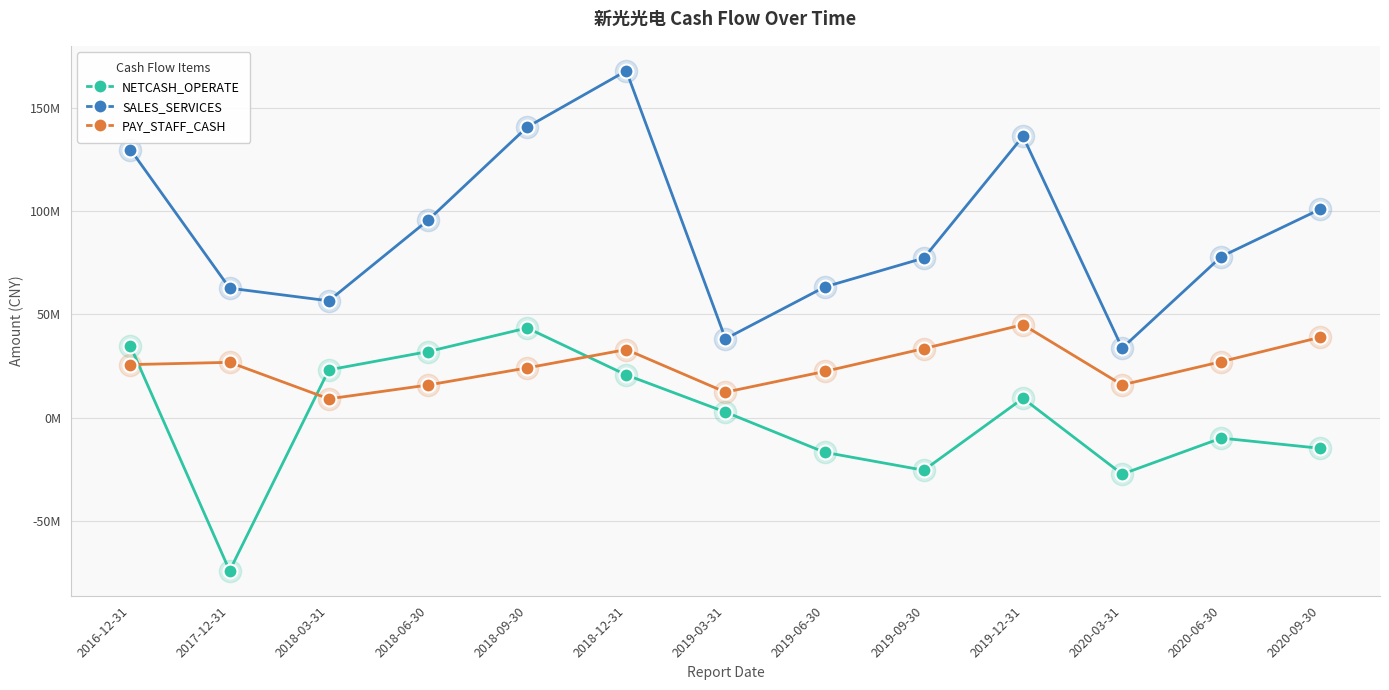

True or false: PAY_STAFF_CASH has more than 2 points higher than both neighbors.

True